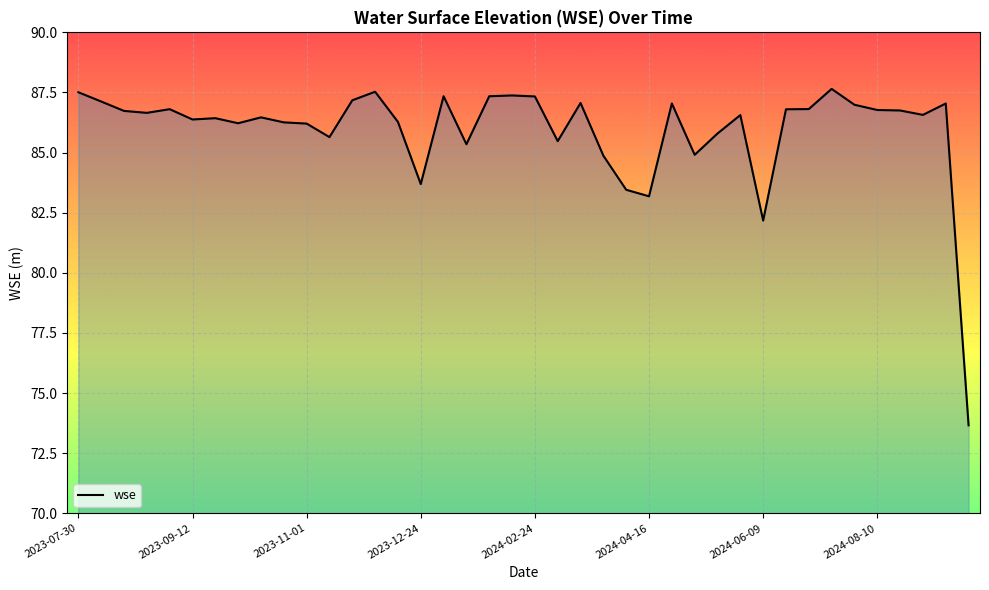

What is the smallest value displayed?

73.7